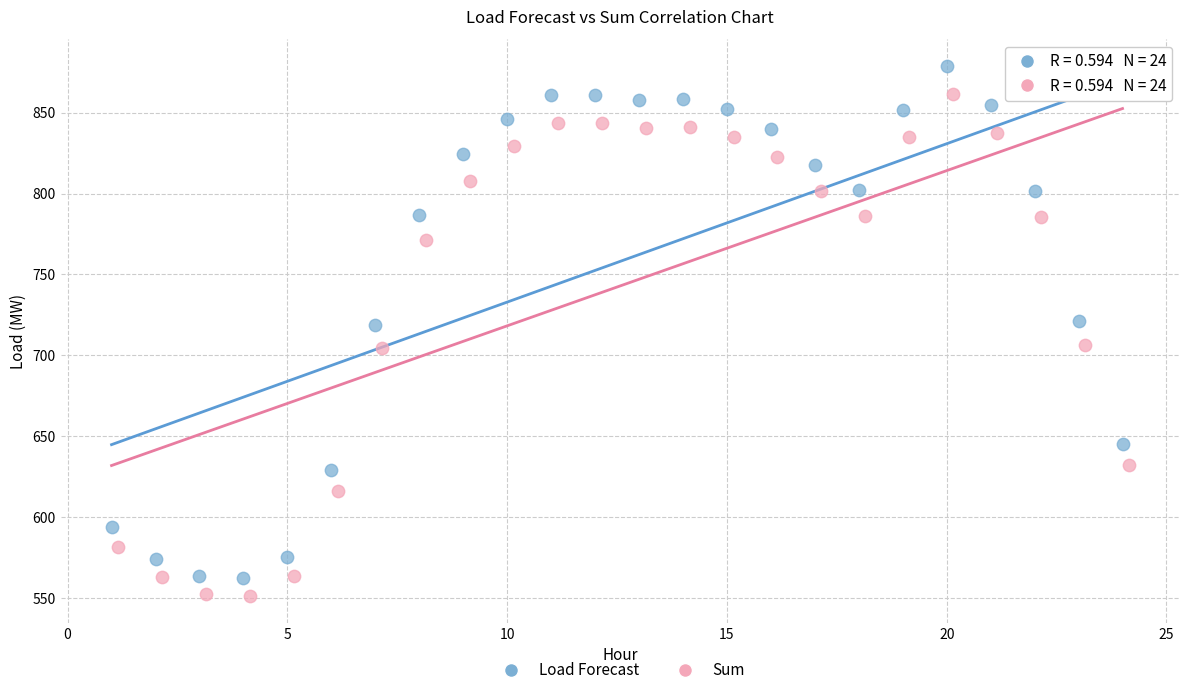

Which series has the widest spread of Y values?

Load Forecast